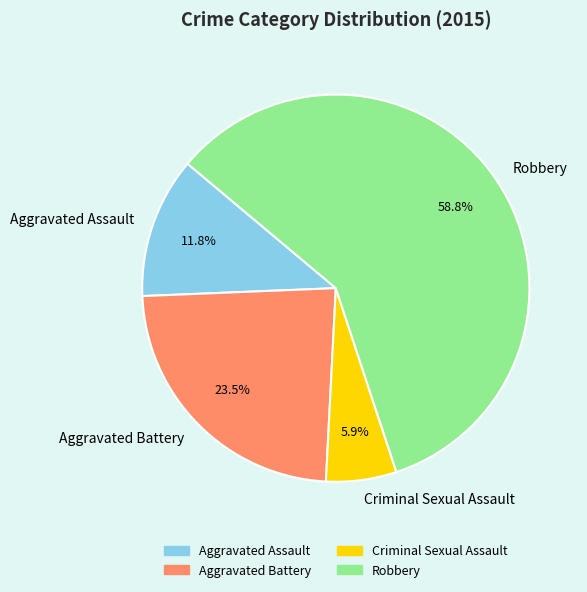

Is there any slice that represents more than half of the pie?

Yes